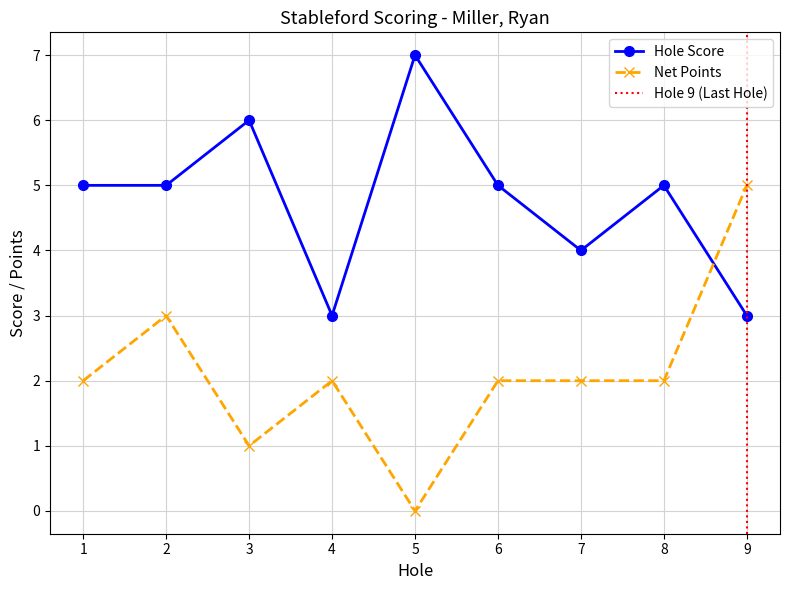

At which category is the sum across all series the highest?

2